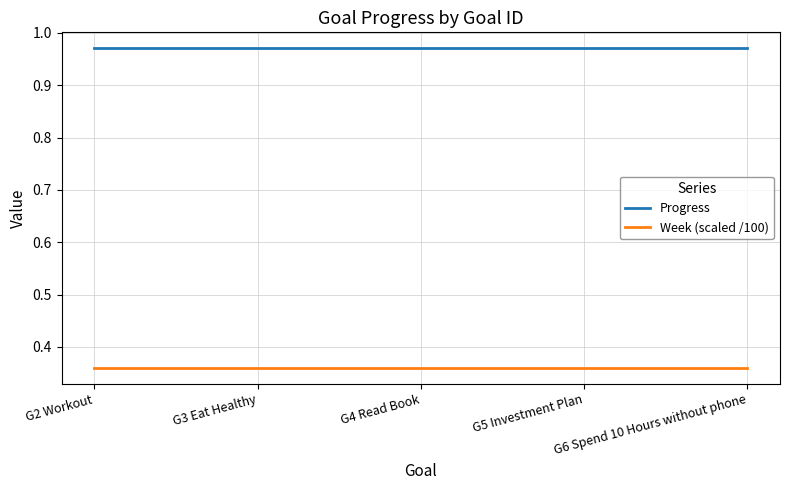

True or false: Week (scaled /100) has more than 2 interior local peaks.

False